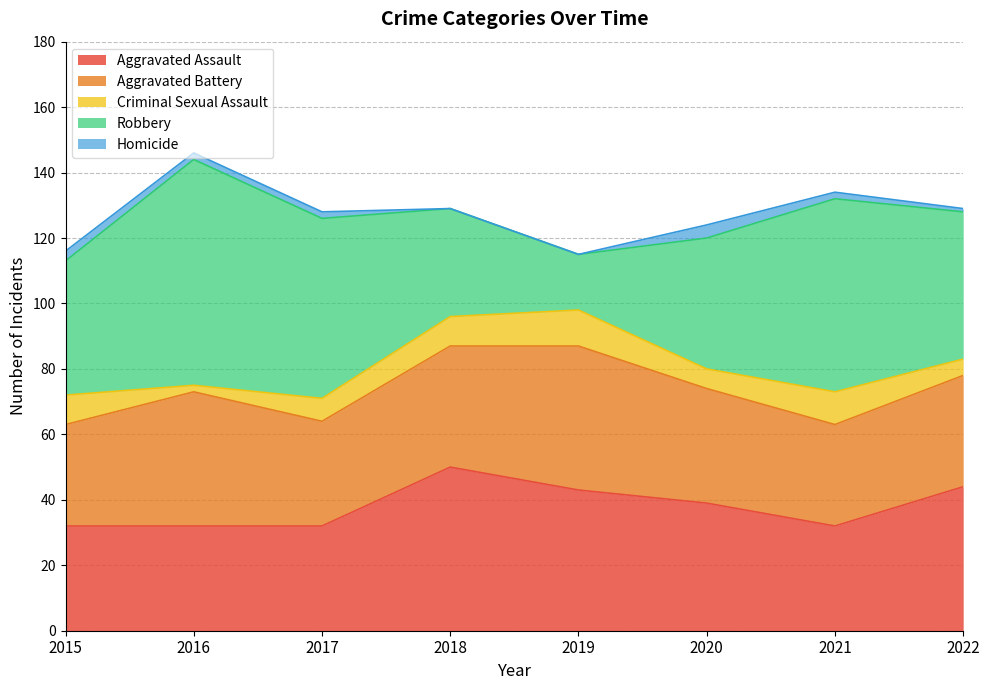

Is it true that Aggravated Battery equals 11 at 2019?

False